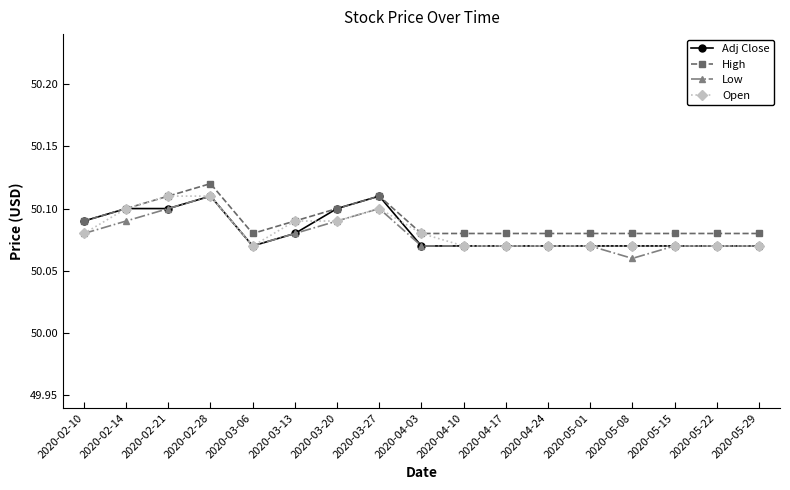

What are all the series names shown in the legend?

Adj Close, High, Low, Open